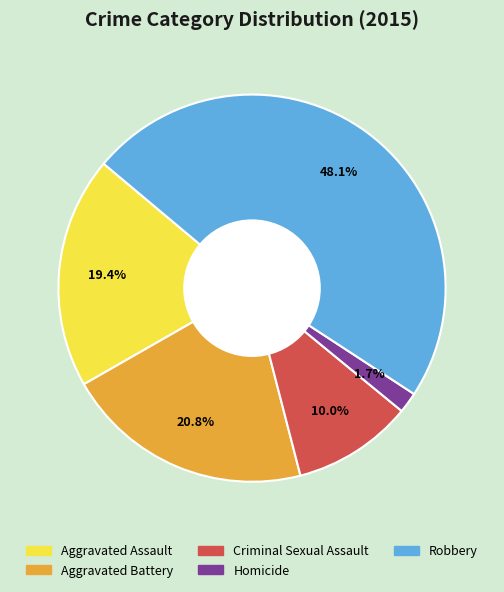

True or false: Criminal Sexual Assault accounts for 17% of the total.

False